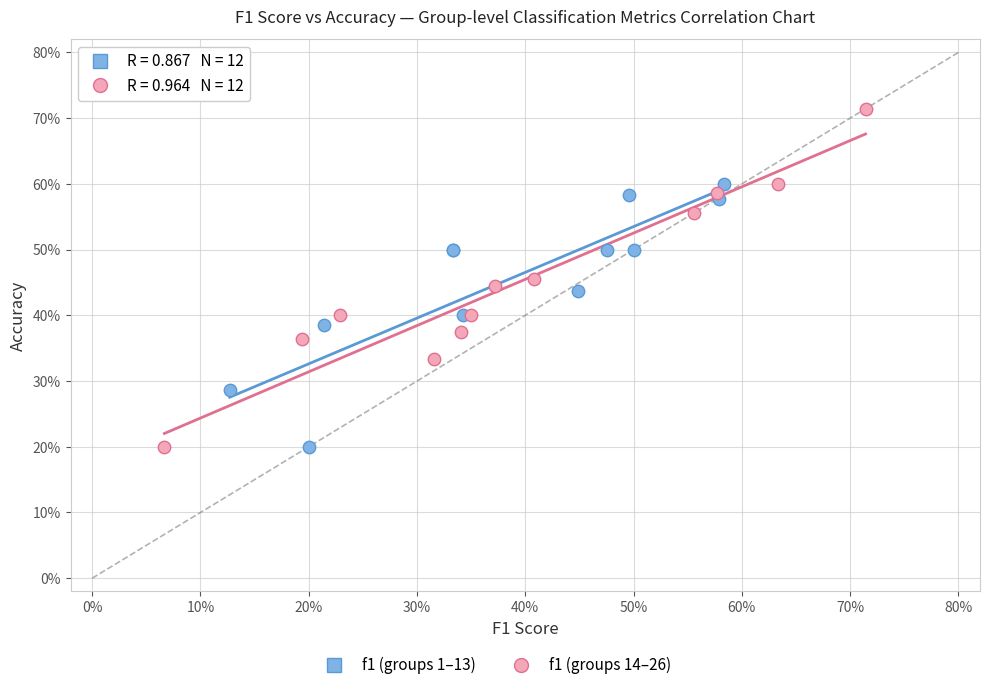

Which series has the widest spread of Y values?

f1 (groups 14–26)